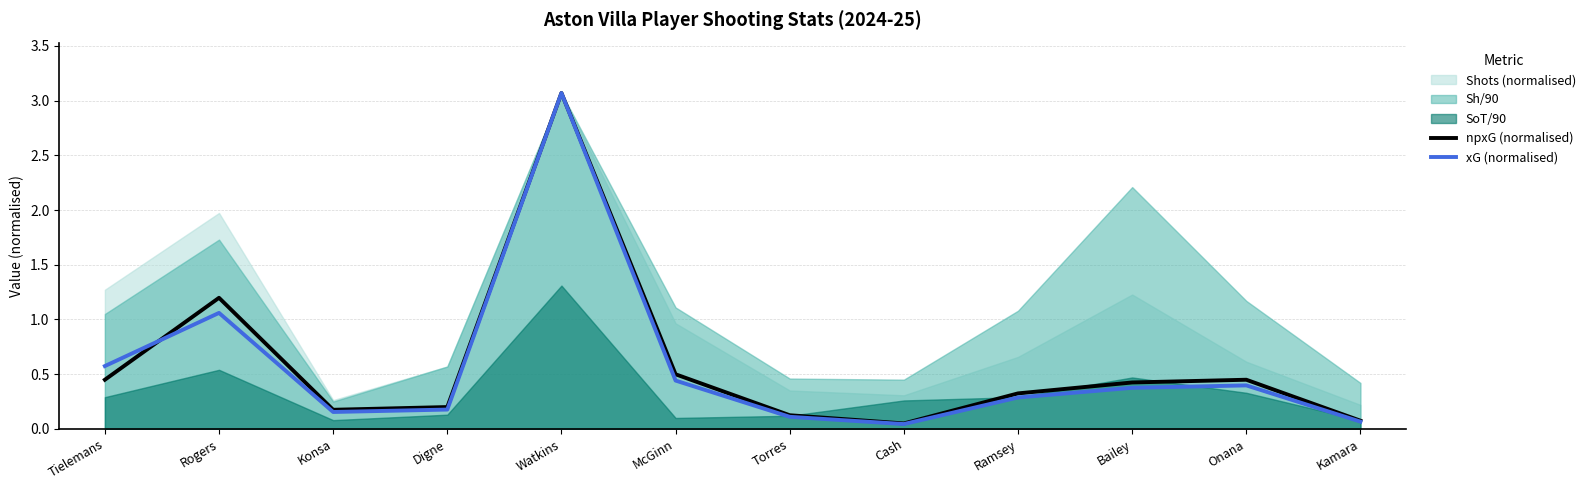

Is it true that npxG (normalised) equals 0.1 at Kamara?

True